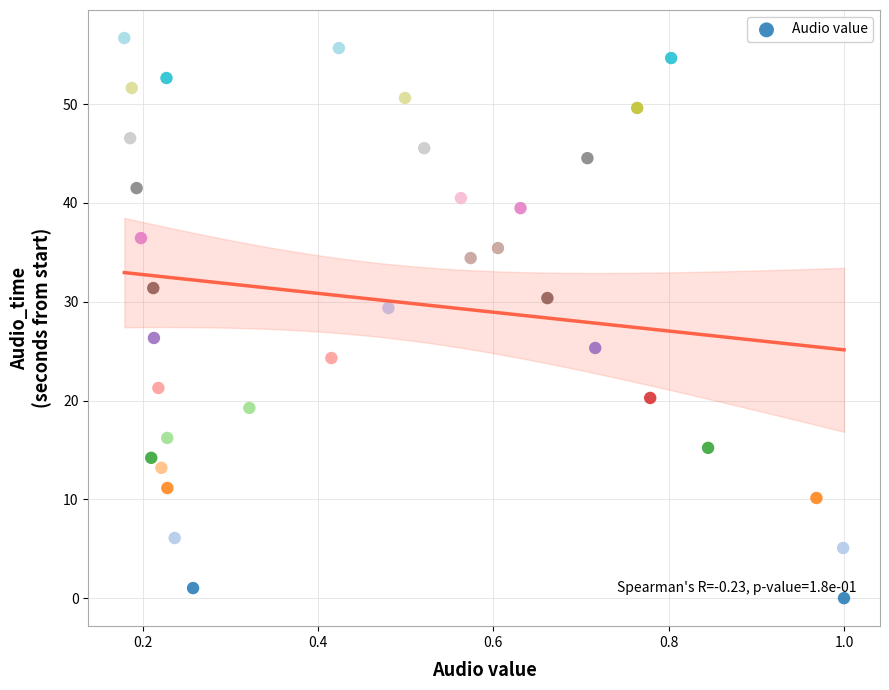

What is the range of Y values (max minus min)?

56.7